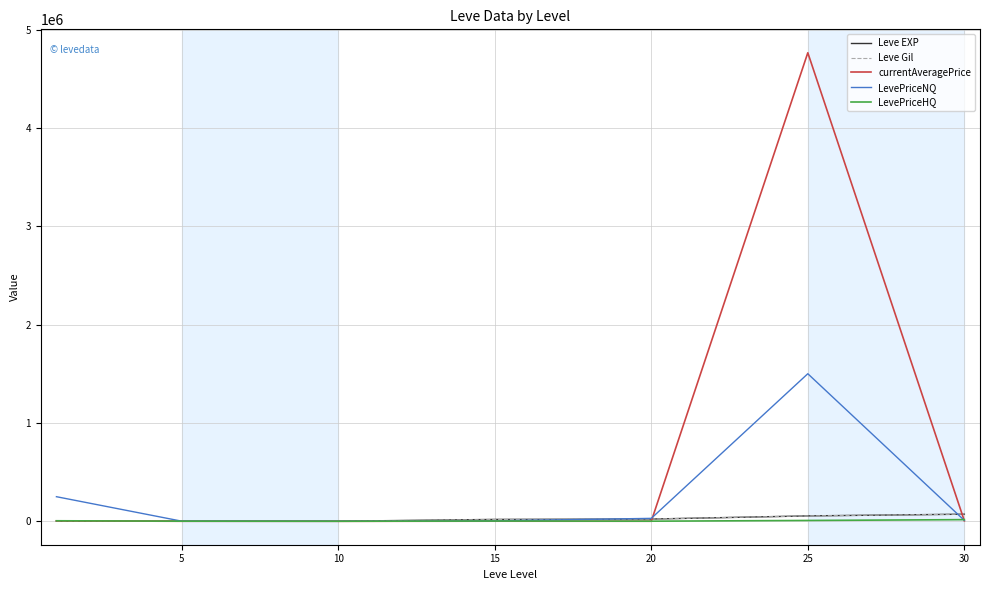

Which series has the largest range (max minus min)?

currentAveragePrice